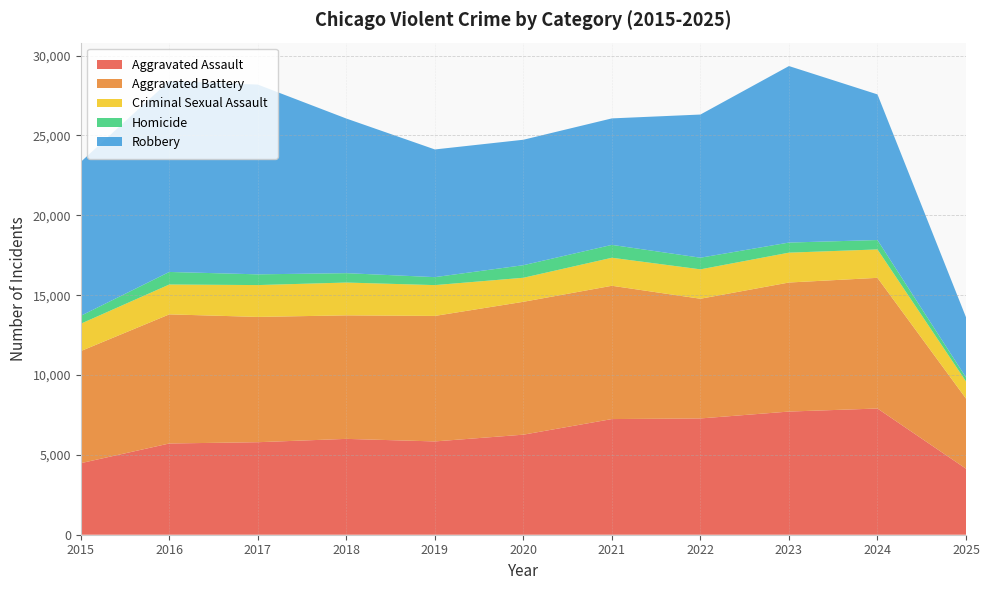

Reading left to right, list all the values displayed in this chart.

Aggravated Assault: 4480	5713	5793	6002	5842	6265	7242	7281	7712	7903	4134
Aggravated Battery: 7018	8085	7845	7734	7858	8320	8346	7495	8080	8182	4392
Criminal Sexual Assault: 1713	1870	1994	2054	1930	1505	1755	1841	1870	1779	1072
Homicide: 496	786	672	588	499	787	806	729	632	588	251
Robbery: 9638	11960	11881	9681	7995	7855	7920	8964	11052	9119	3768